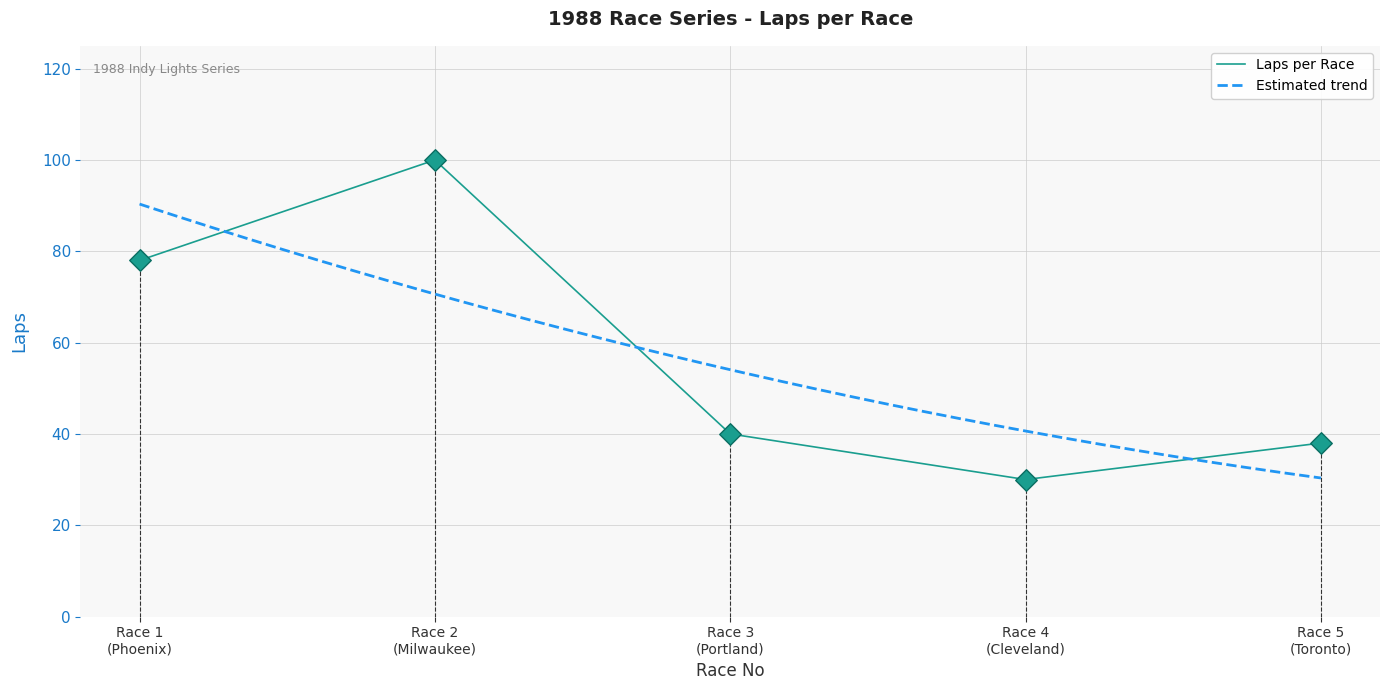

What is the lowest value of the Laps per Race series?

30